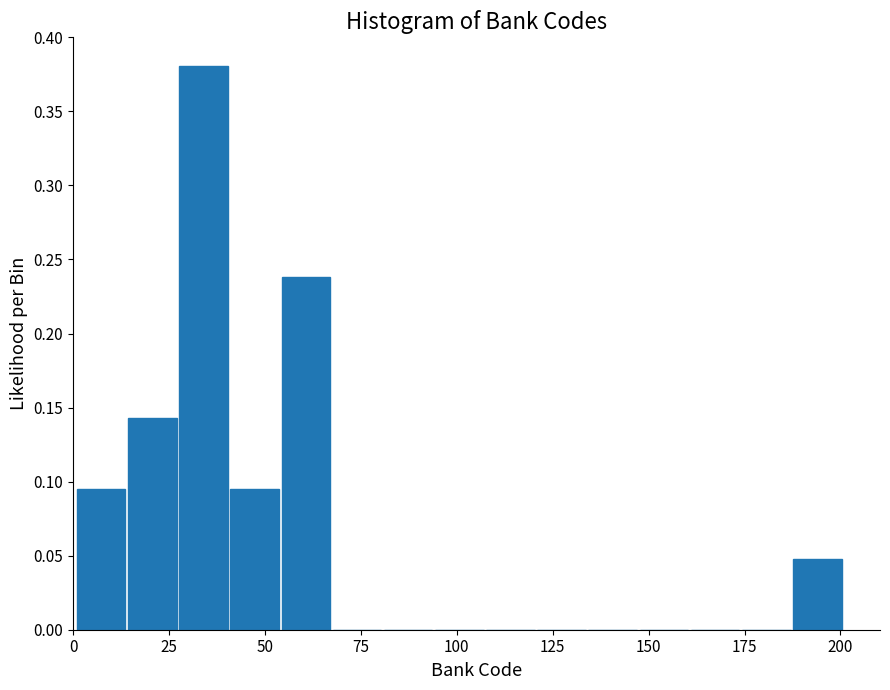

Read against the x-axis, roughly where is the centre of the tallest bar?

35